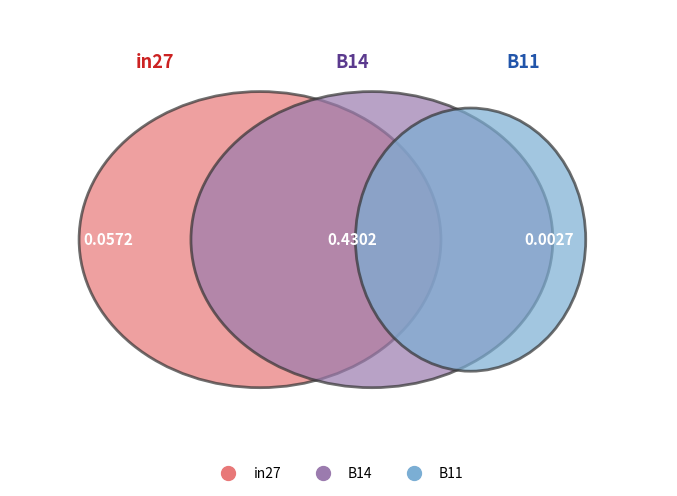

True or false: B11 accounts for 11% of the total.

False